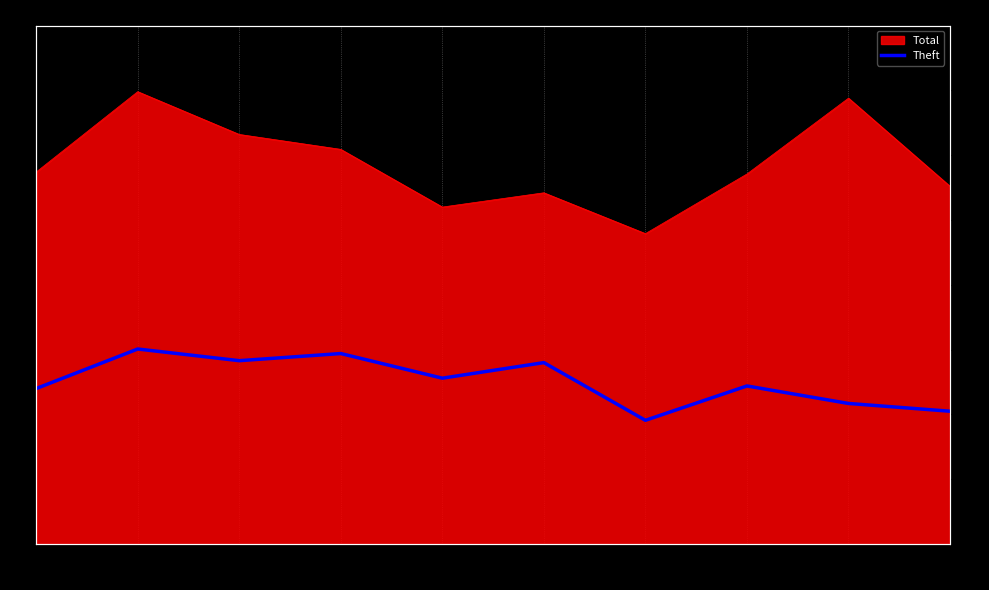

Reading right to left, extract all data points from this chart.

205	217	244	191	280	256	294	283	301	240